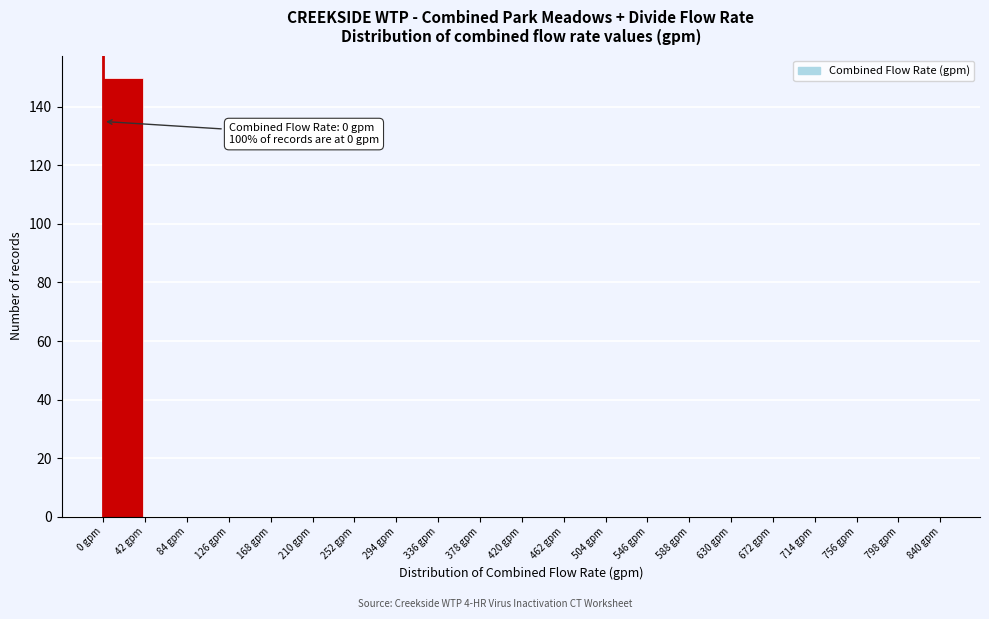

Which range on the x-axis has the tallest bar?

0 to 42